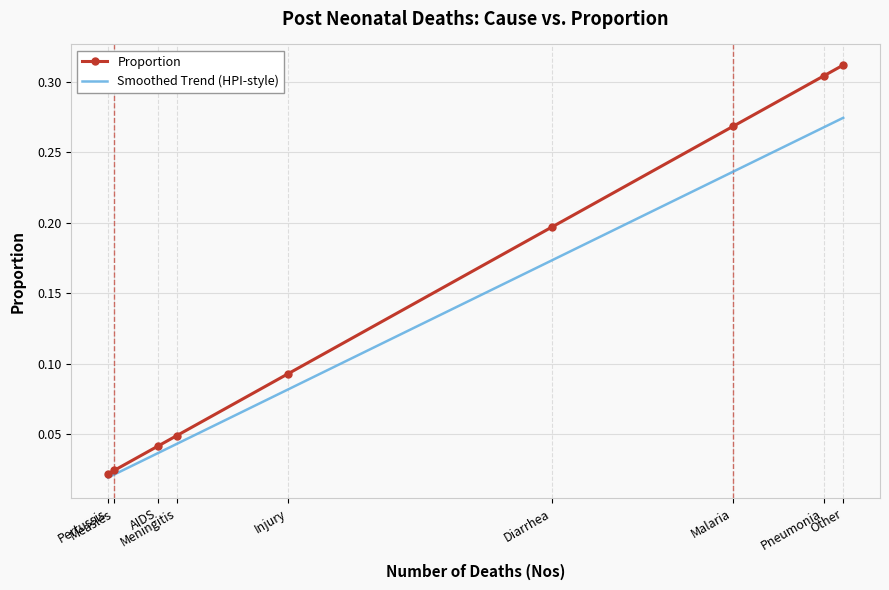

The value at Diarrhea is 0.3. True or false?

False